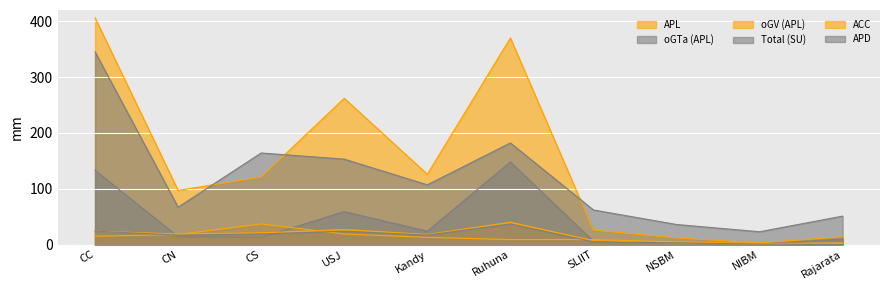

True or false: APL and ACC cross at least once.

False